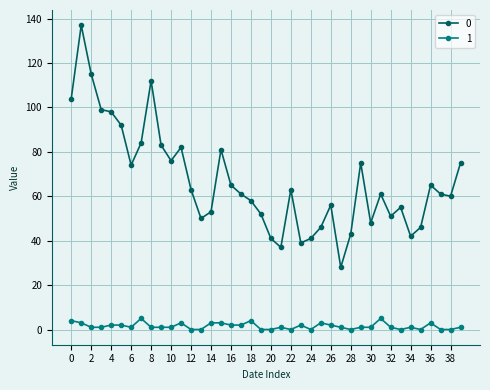

Reading left to right, list all the values displayed in this chart.

0: 104	137	115	99	98	92	74	84	112	83	76	82	63	50	53	81	65	61	58	52	41	37	63	39	41	46	56	28	43	75	48	61	51	55	42	46	65	61	60	75
1: 4	3	1	1	2	2	1	5	1	1	1	3	0	0	3	3	2	2	4	0	0	1	0	2	0	3	2	1	0	1	1	5	1	0	1	0	3	0	0	1